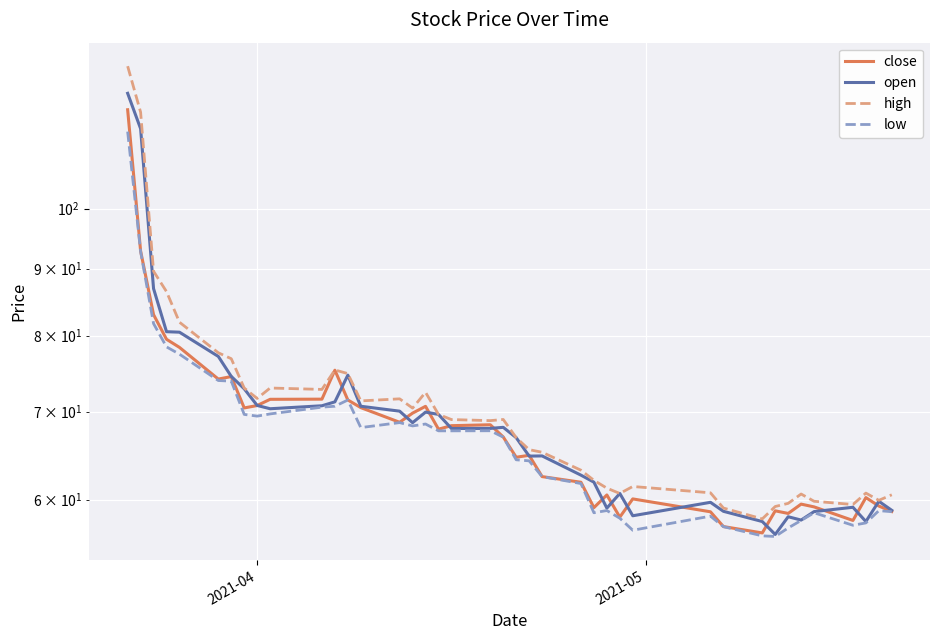

Which series has the largest total across all categories?

high